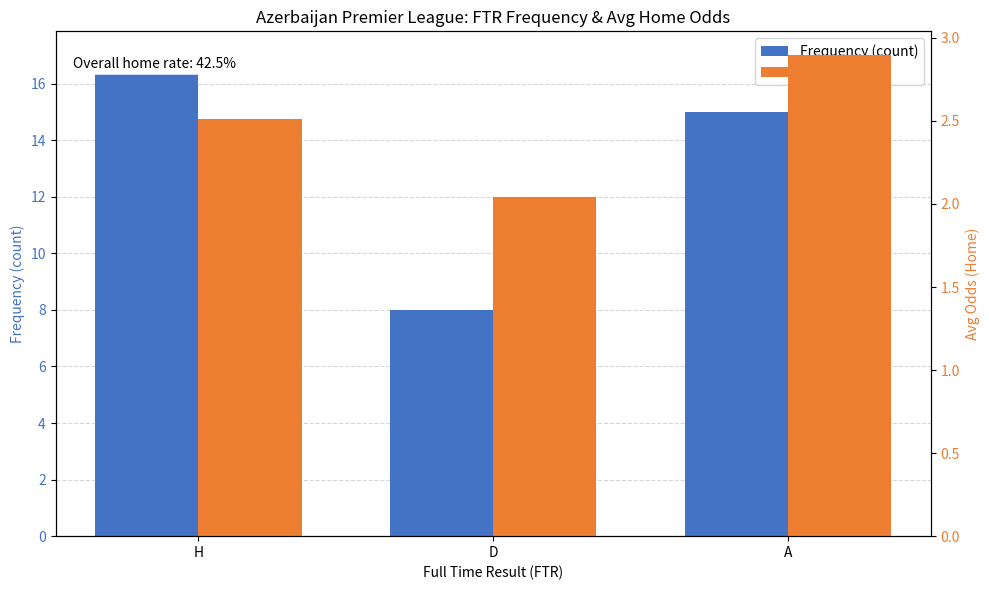

The value of Avg oddH at D is 2.0. True or false?

True